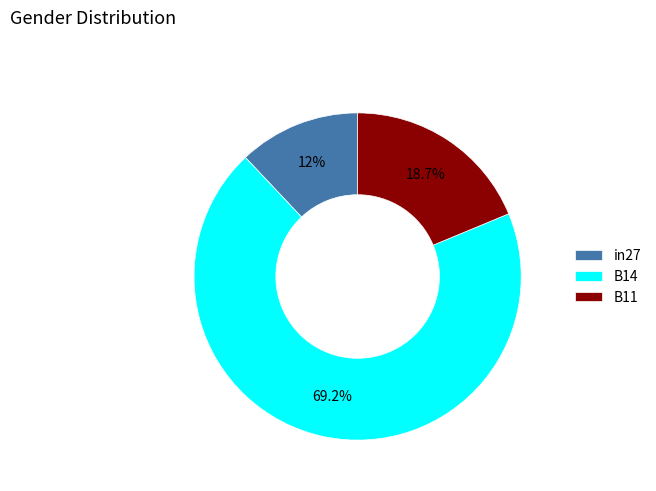

Which has a higher value, in27 or B11?

B11